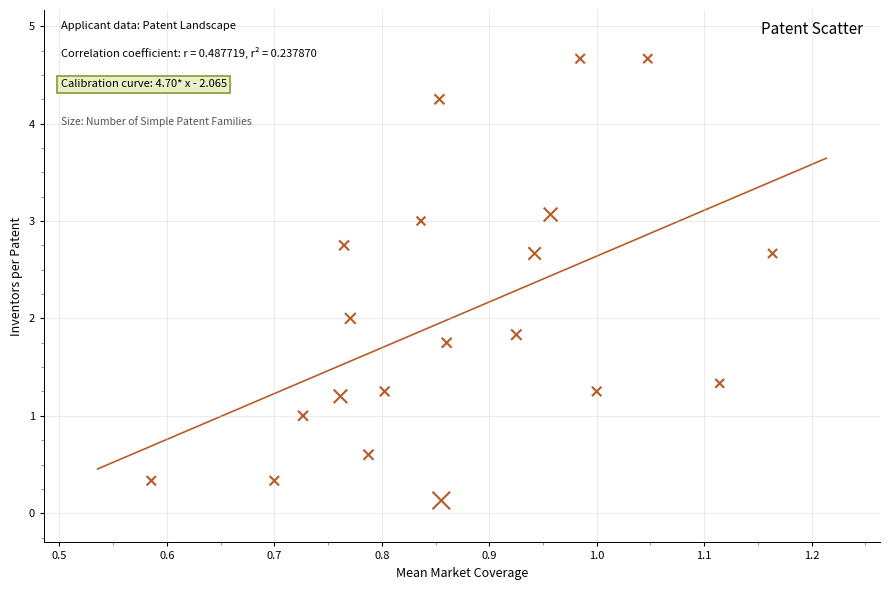

What is the range of X values (max minus min)?

0.6